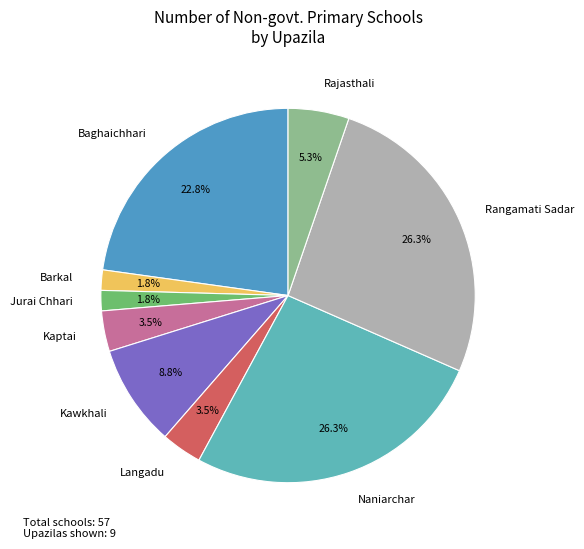

How much of the chart is everything except Kaptai?

96.5%